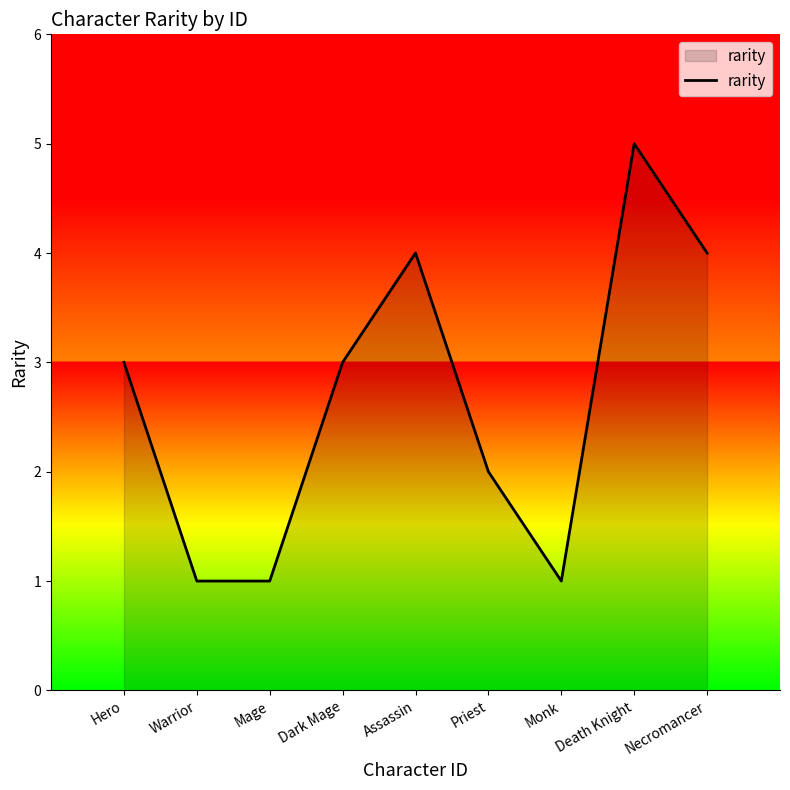

What position from the right is Necromancer?

1